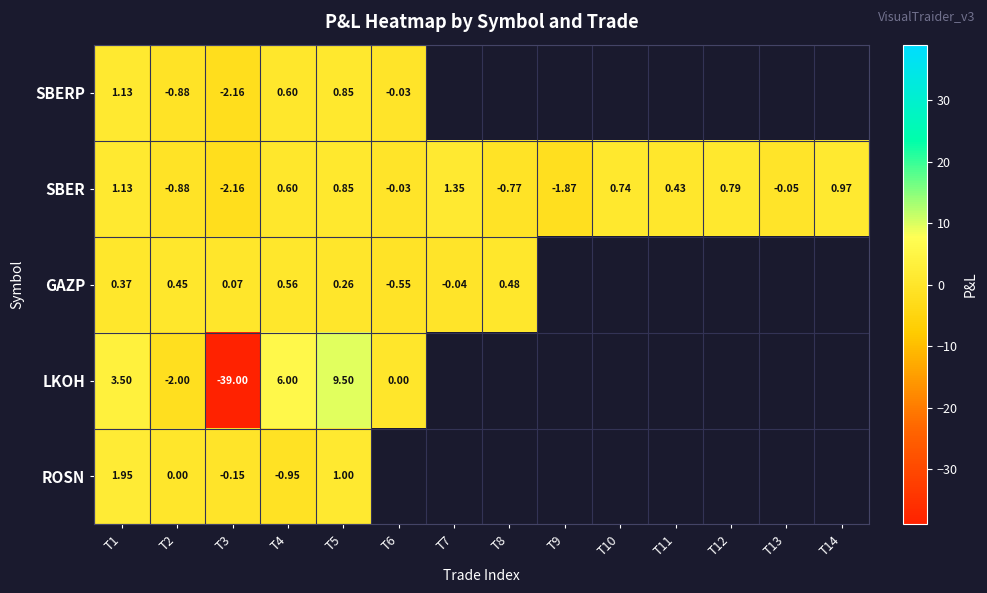

Between T2 and T4, which series saw the biggest shift?

LKOH